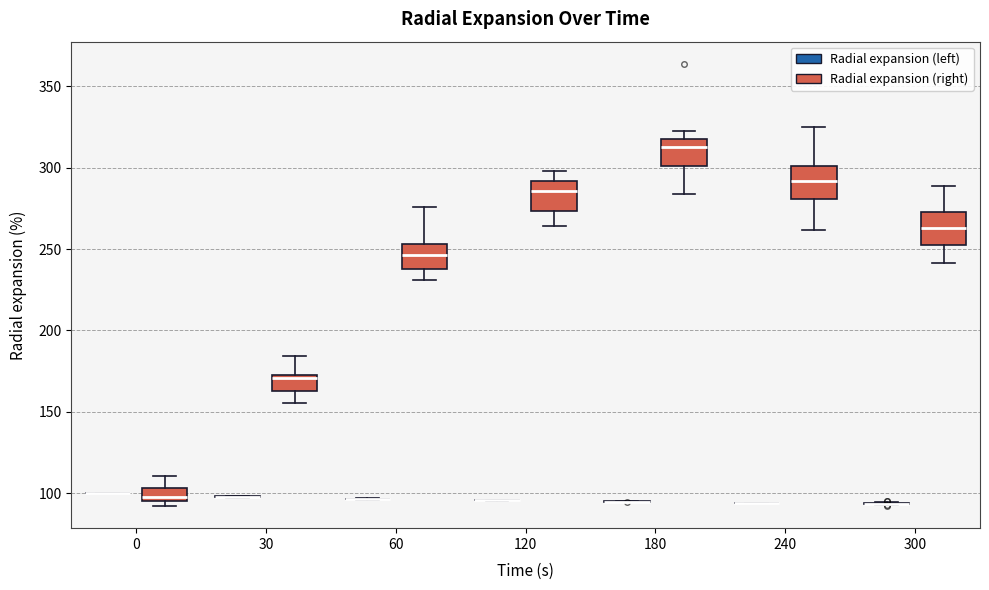

Where is the upper edge of the box for 0 (Radial expansion (right)) on the y-axis? The values are not printed on the chart, so give them approximately, as read against the axis.

105